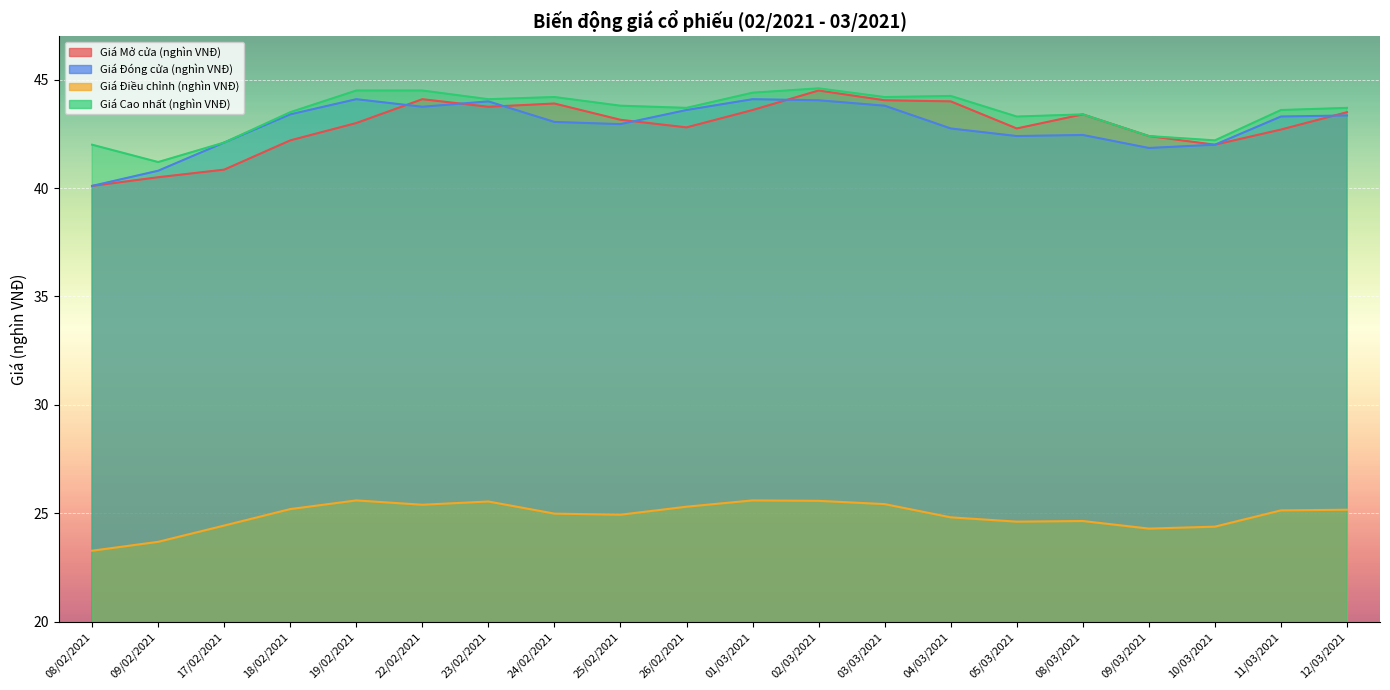

Where is the first local minimum for Giá Mở cửa (nghìn VNĐ)?

23/02/2021